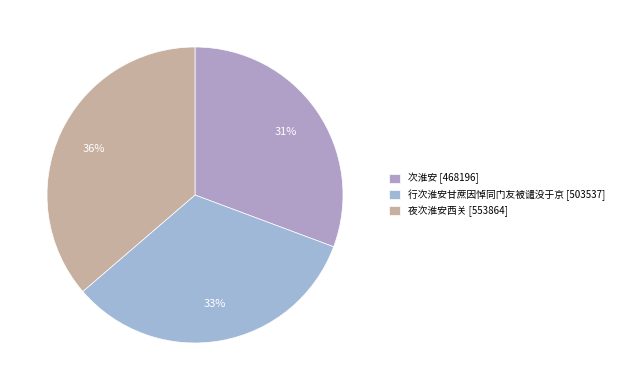

How many slices are in this pie chart?

3